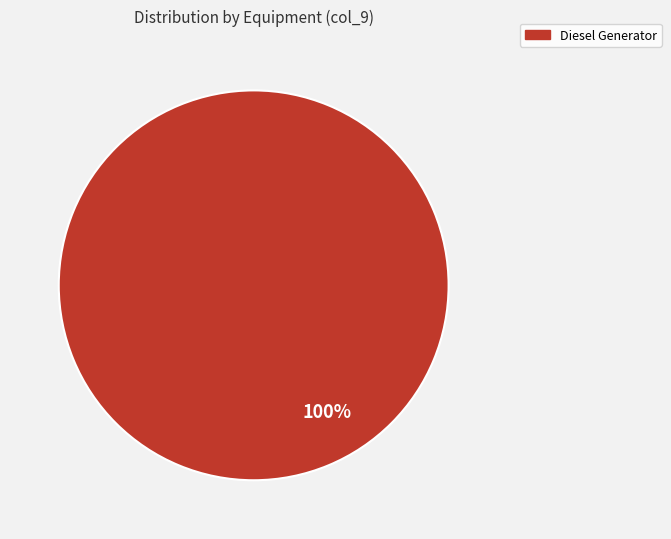

Rank the categories by value from lowest to highest.

Diesel Generator